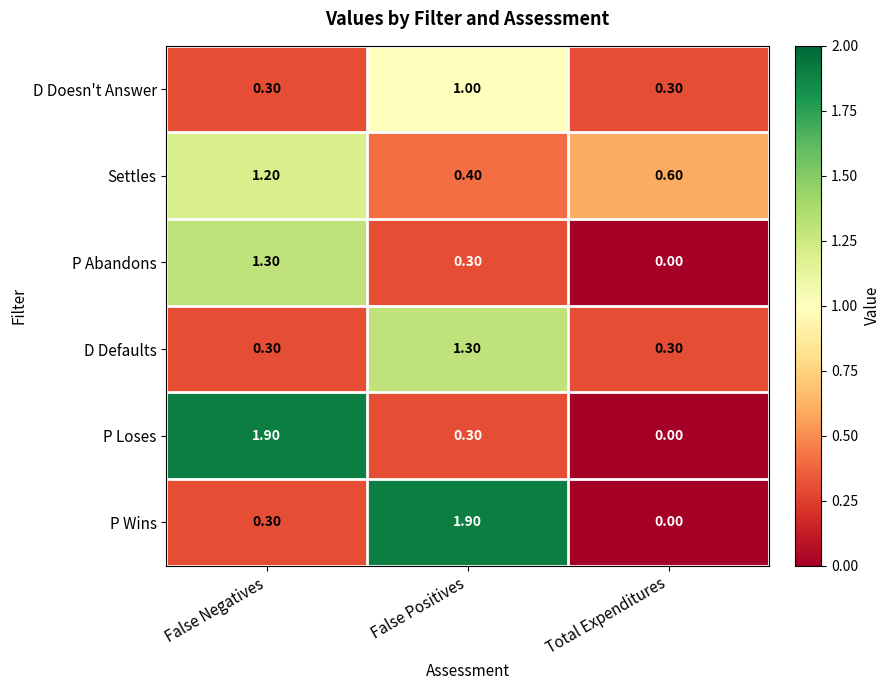

At which label does P Wins reach its peak?

False Positives